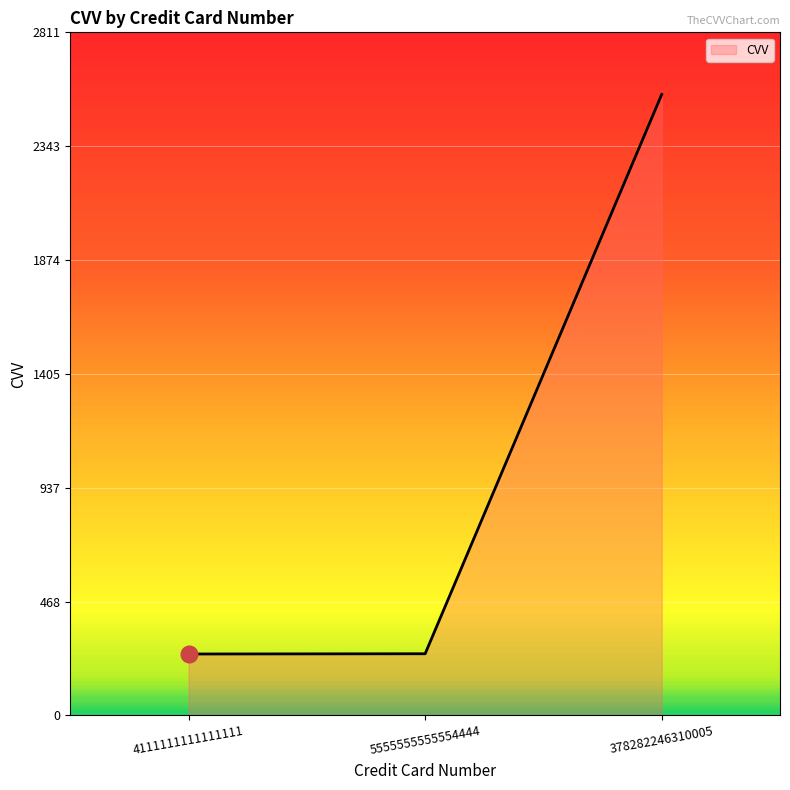

What is the smallest value displayed?

253